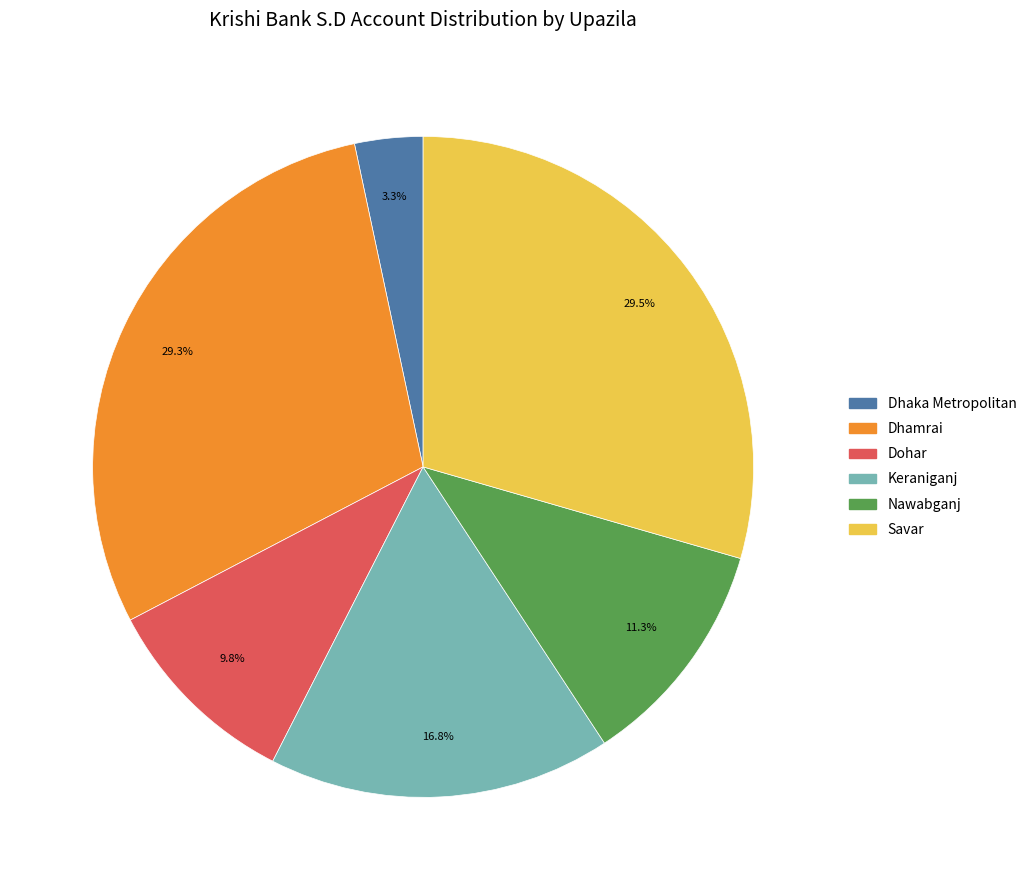

True or false: Dhaka Metropolitan accounts for 3% of the total.

True